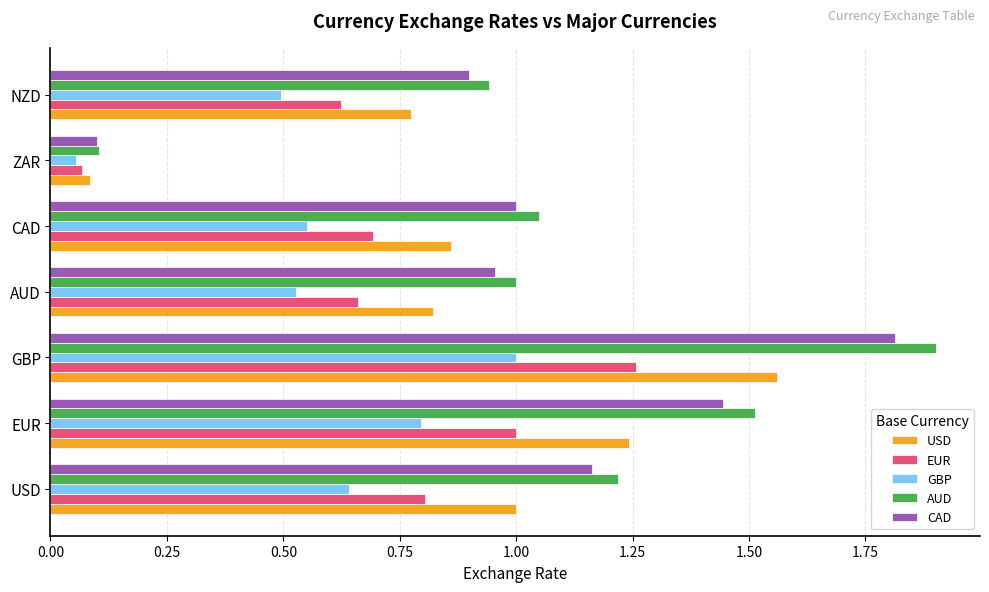

Count the number of categories in the chart.

7